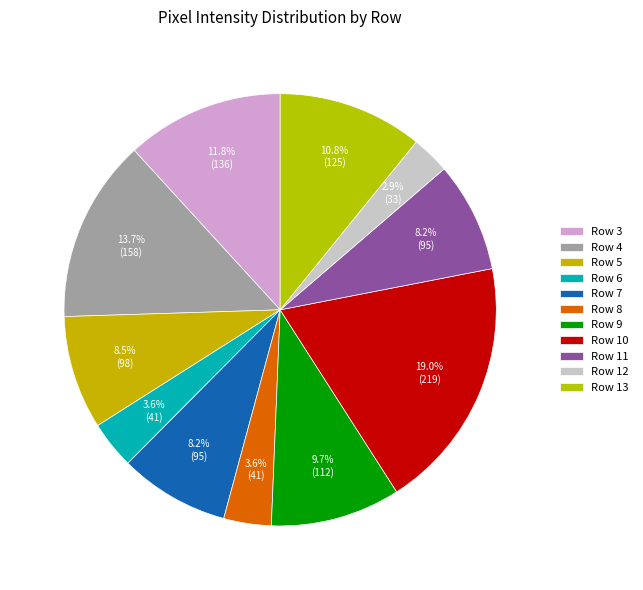

What is the change in value from Row 4 to Row 5?

-60